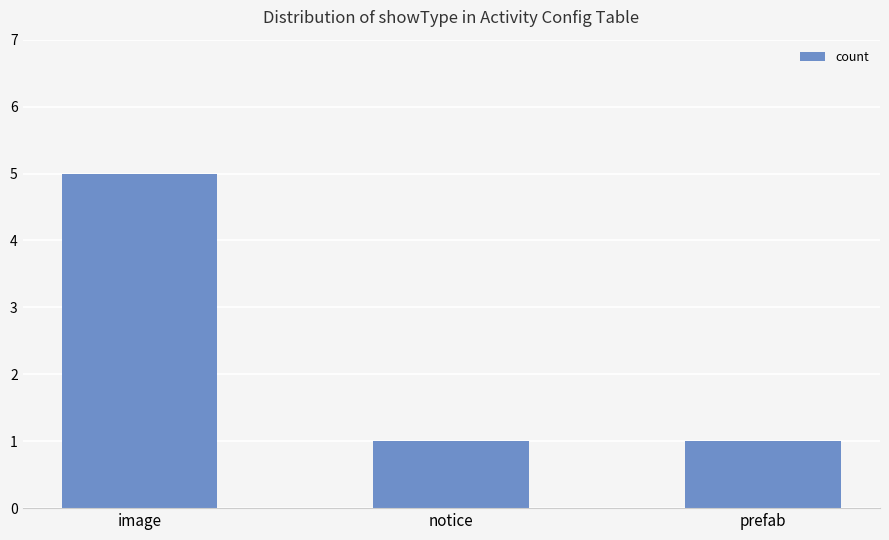

What is the label of the 1st bar from the right?

prefab